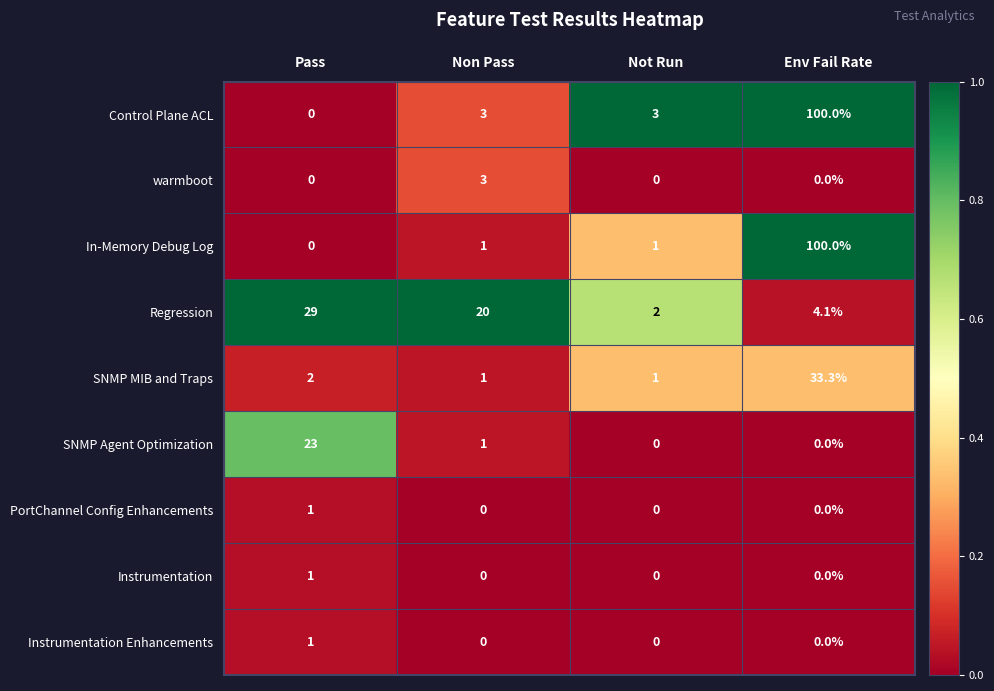

True or false: Instrumentation Enhancements has a value of -0.6 at Env Fail Rate.

False